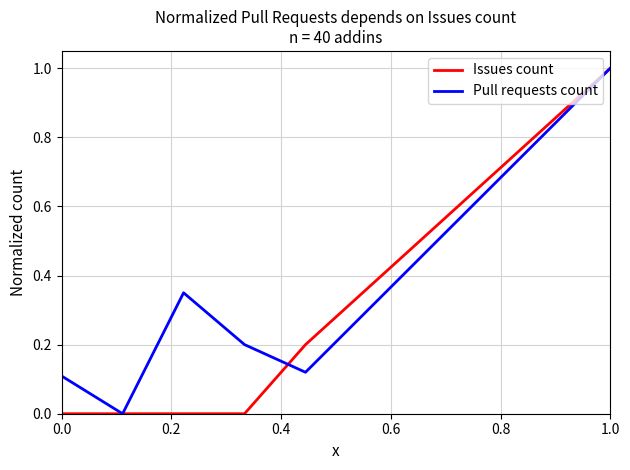

Which series has the largest total across all categories?

Pull requests count